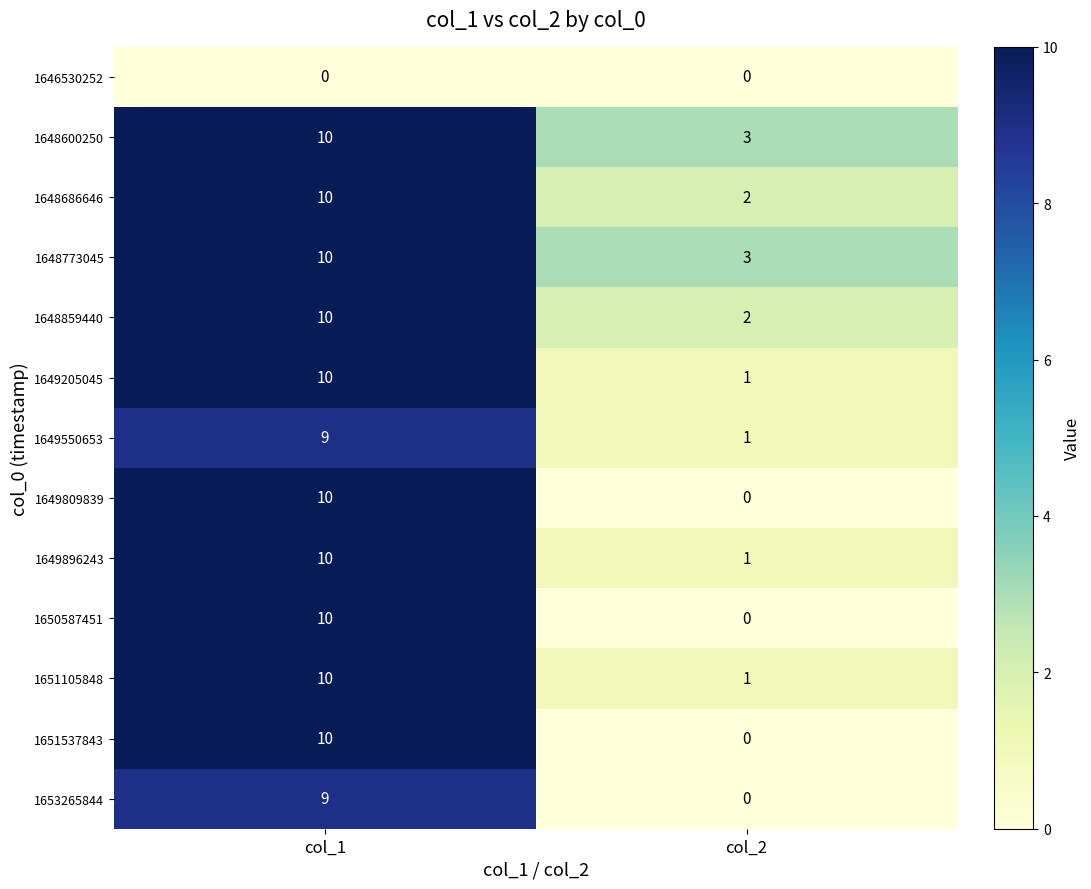

How many distinct data groups are displayed?

13